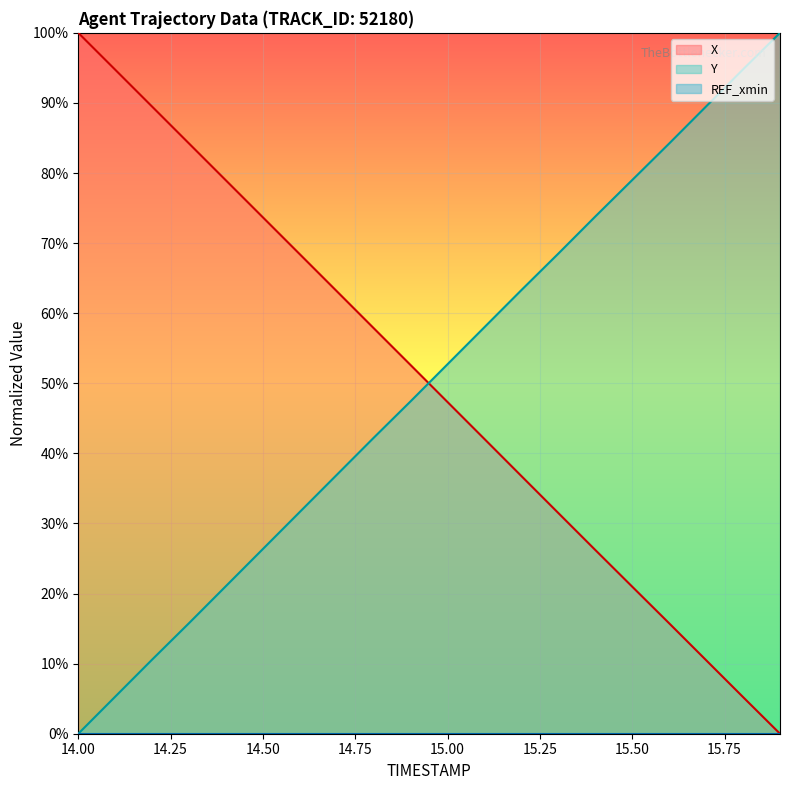

How many lines are shown in the chart?

2